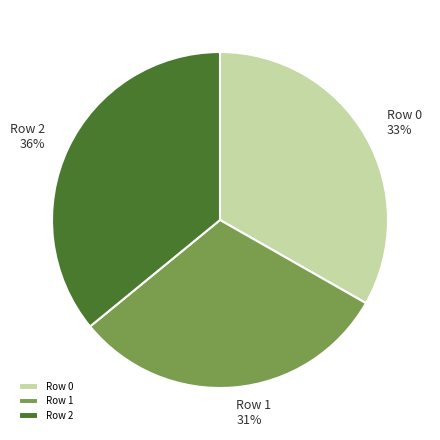

What is the ratio of the value at Row 0 to the value at Row 1?

1.1